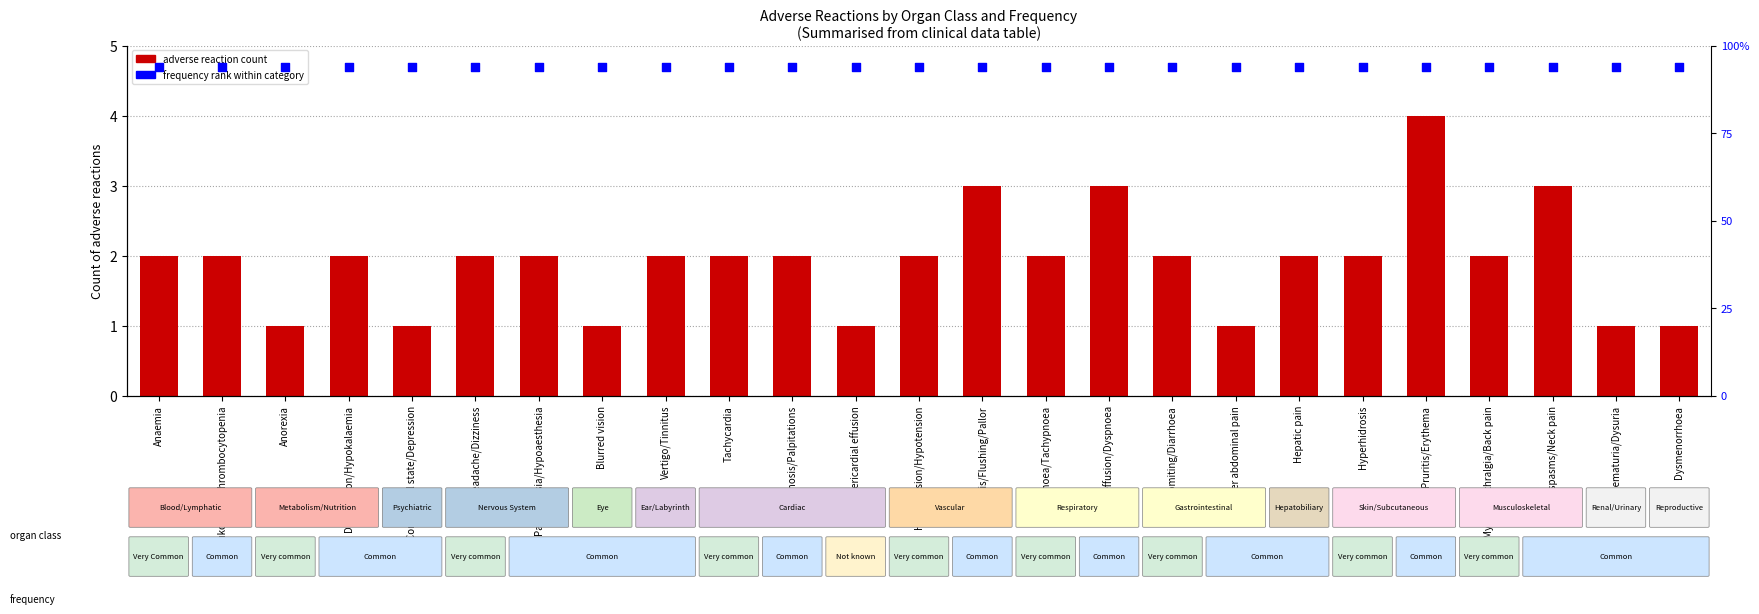

Which series reaches the minimum Y coordinate?

adverse reaction count